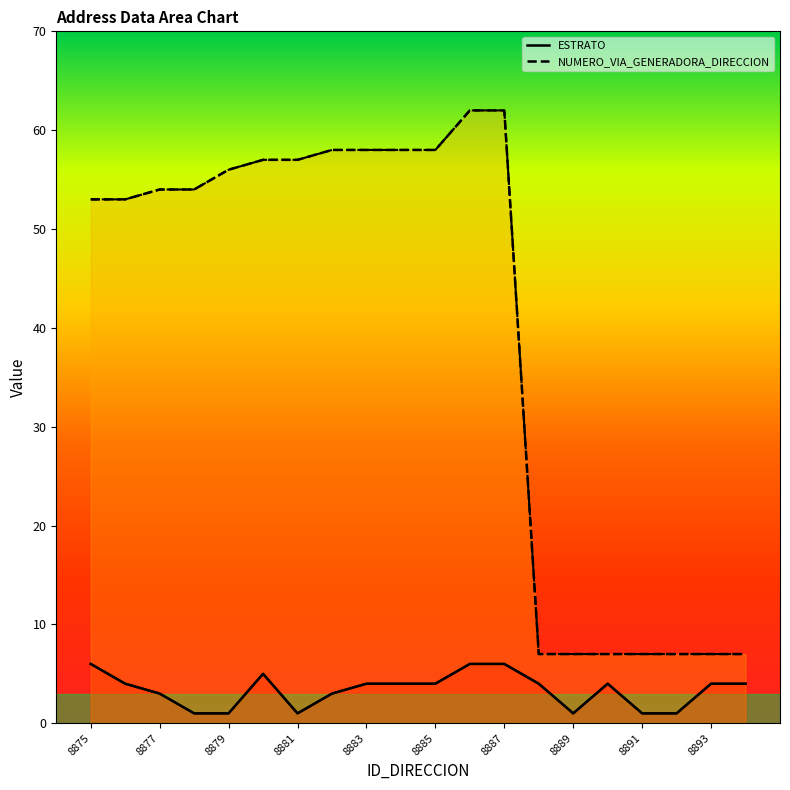

Where does the NUMERO_VIA_GENERADORA_DIRECCION series first go above 54?

8879